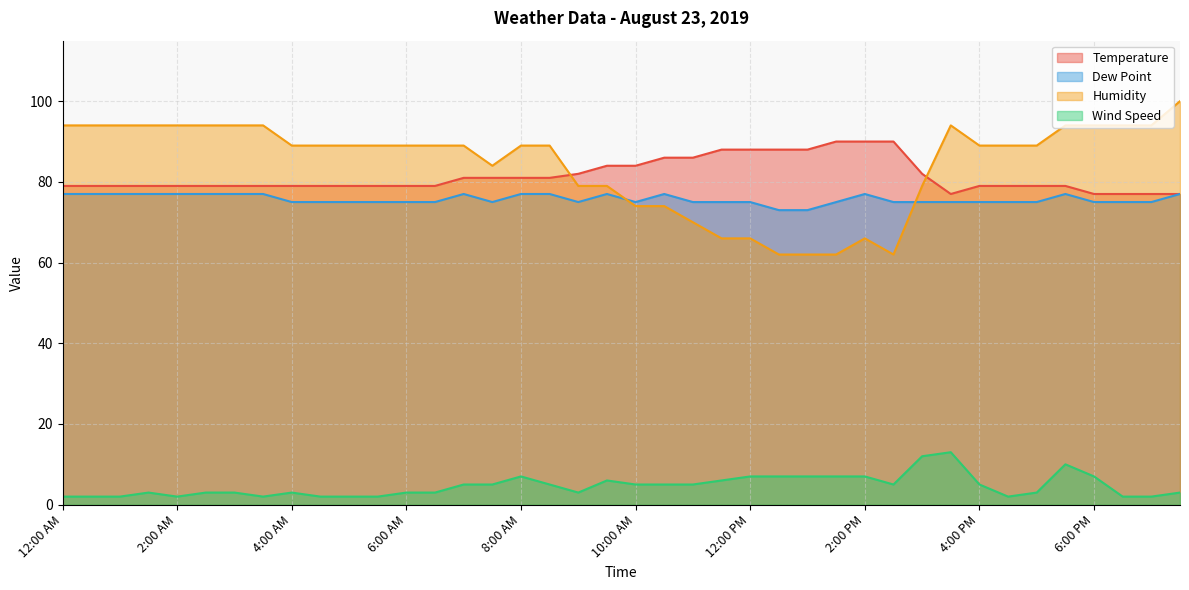

What is the sum of all Humidity values?

3375